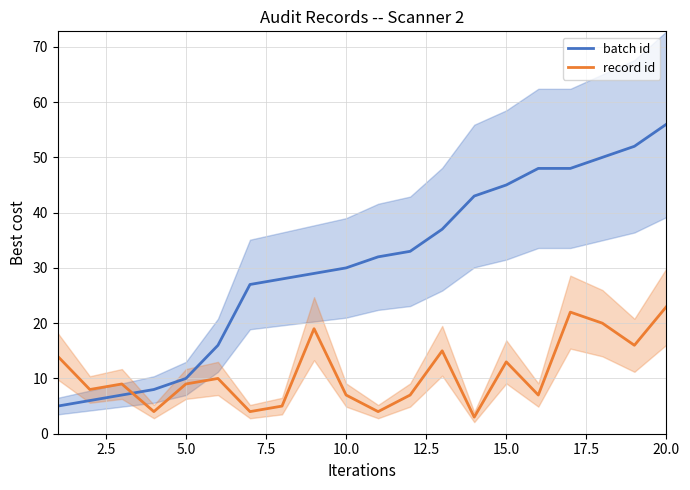

Is it true that record id equals 13 at 10.0?

False